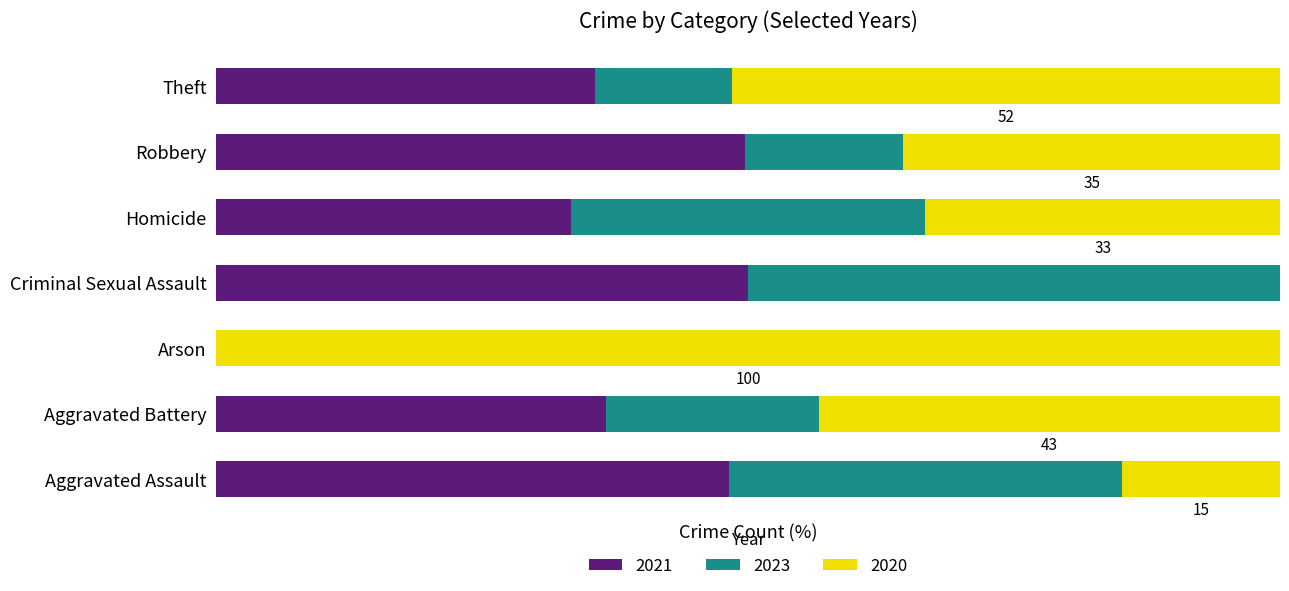

The 2020 series shows 1 at Arson. True or false?

False